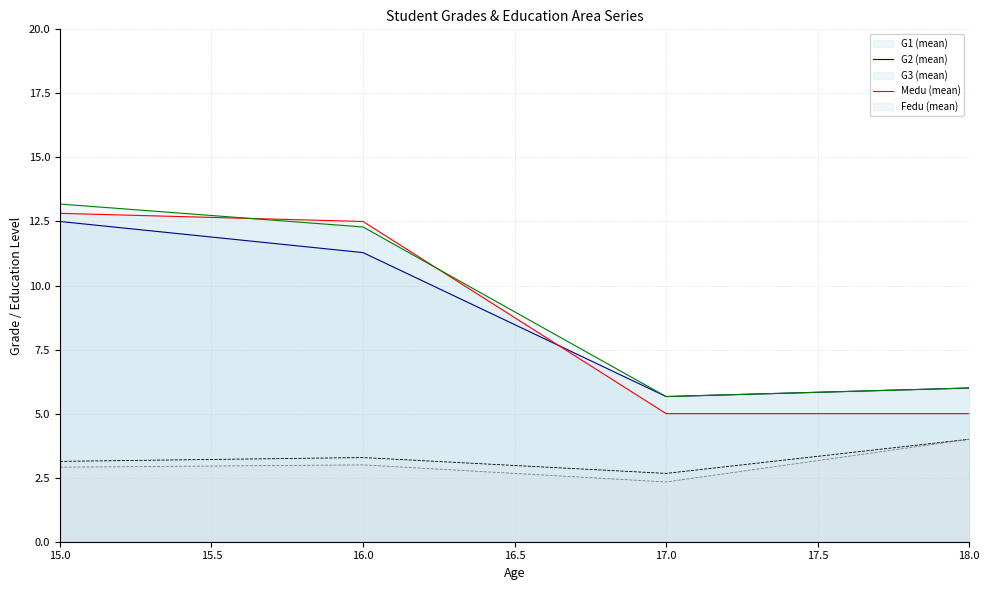

After their last crossing, which series has the higher values: Fedu or Medu?

Medu